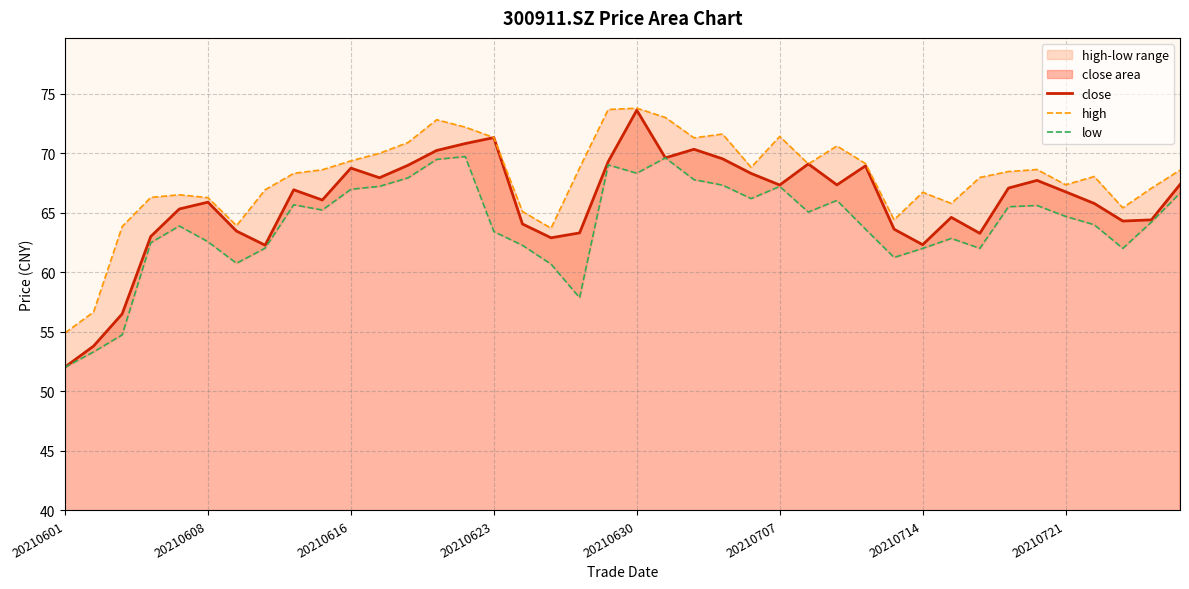

True or false: high has more than 2 points higher than both neighbors.

True